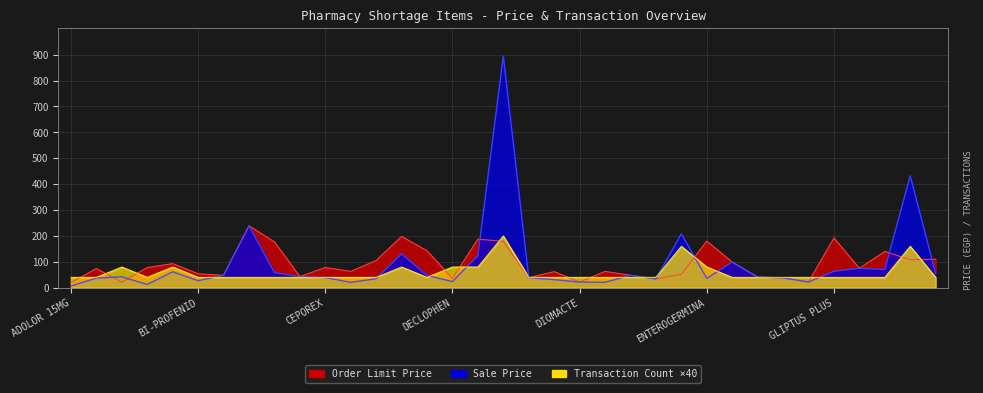

In Sale Price, how many points are higher than both neighbors (excluding endpoints)?

10